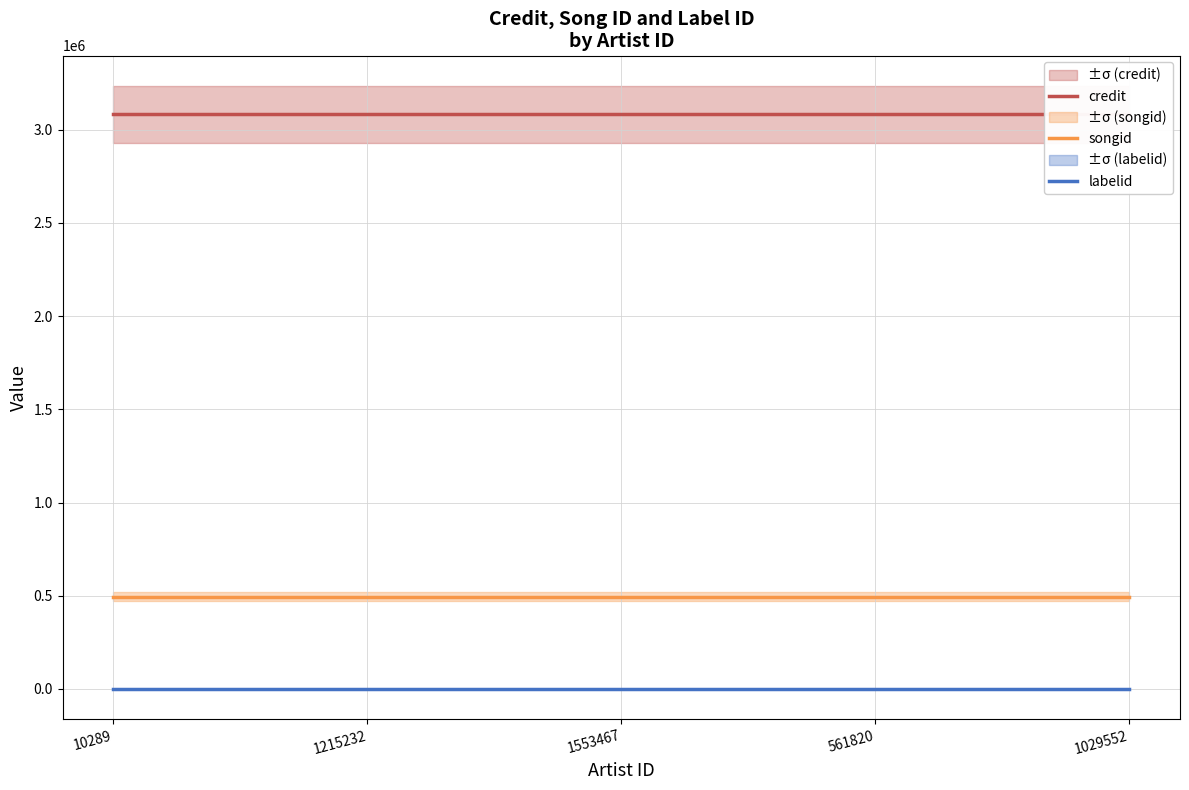

True or false: songid and credit cross at least once.

False